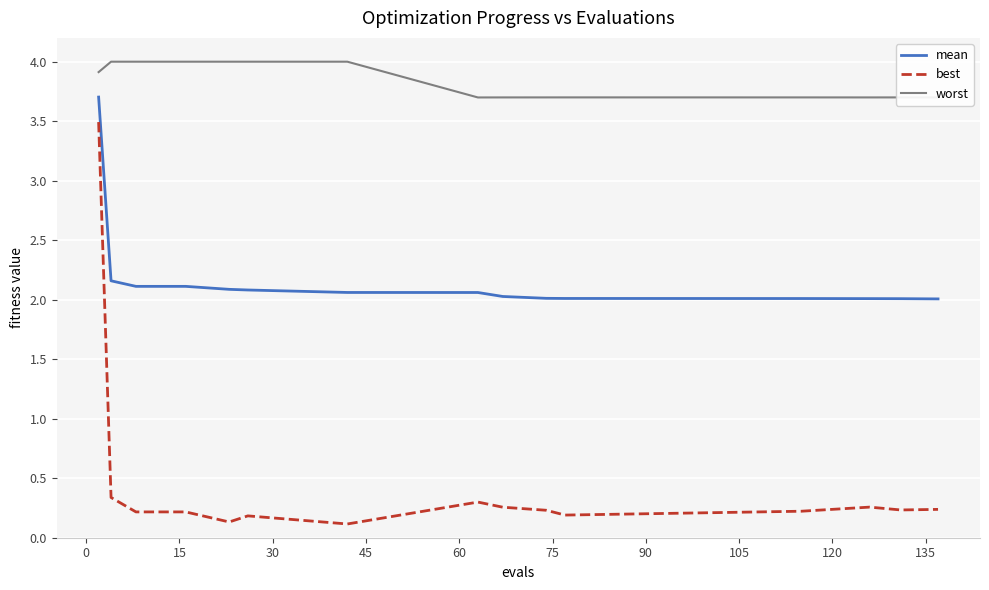

What is the difference between the maximum and minimum values in the best series?

3.4